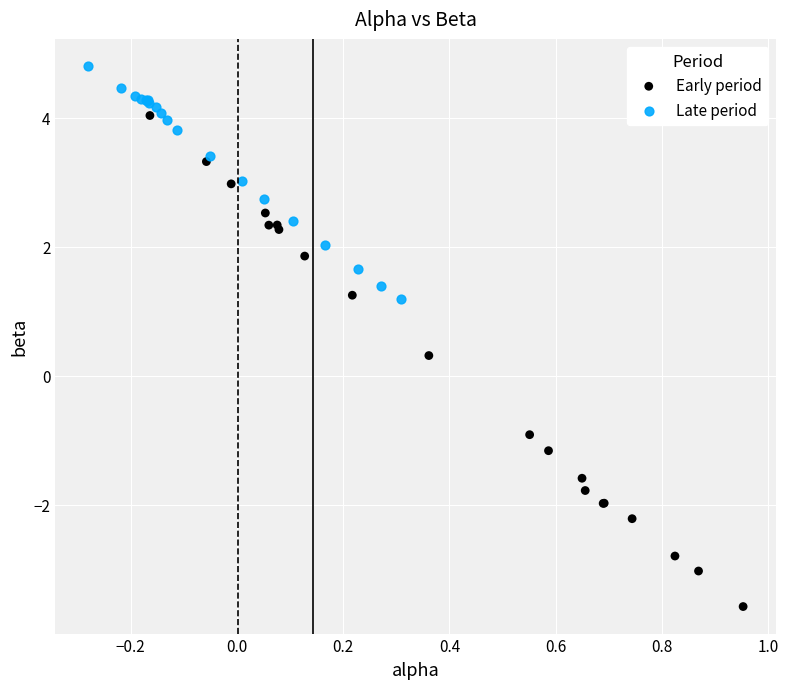

Which series reaches the maximum Y coordinate?

Late period